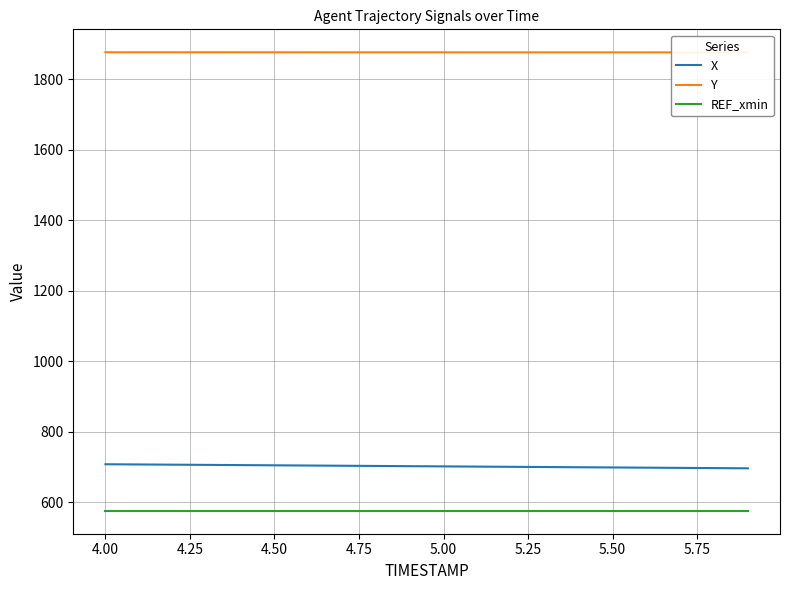

What is the highest value of the X series?

707.5